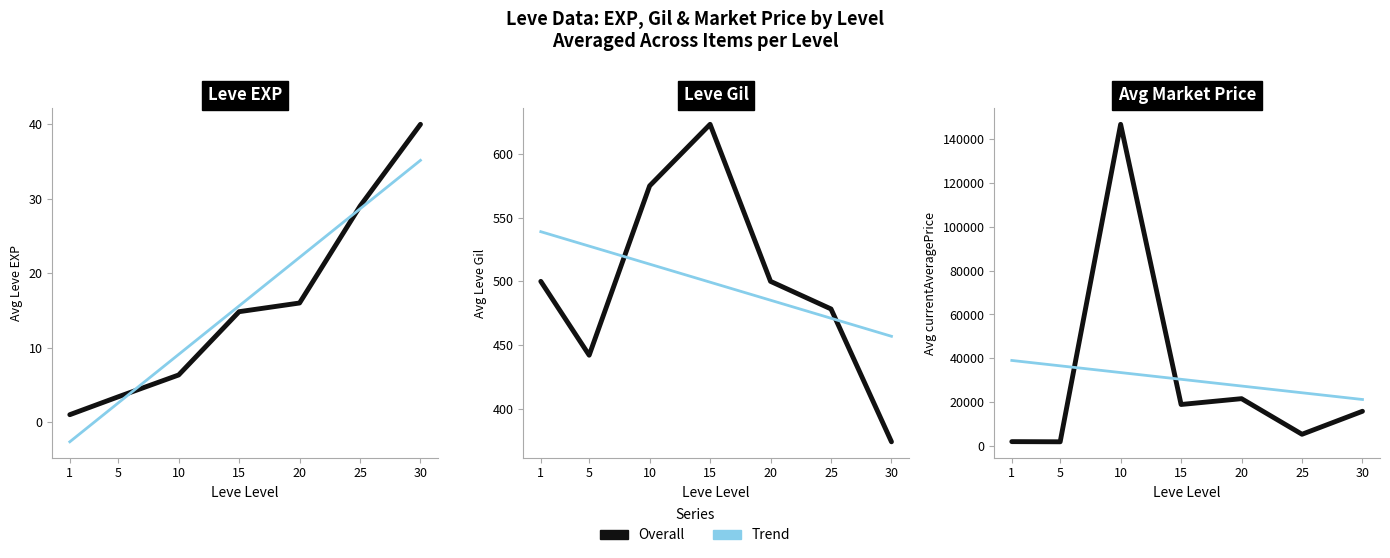

How many series are shown in this chart?

2